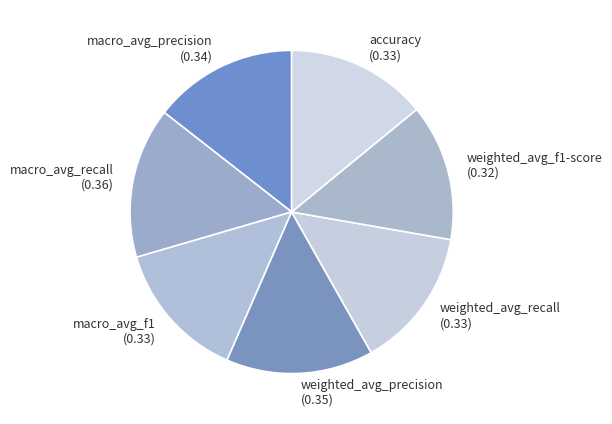

The macro_avg_recall slice represents 29% of the pie. True or false?

False